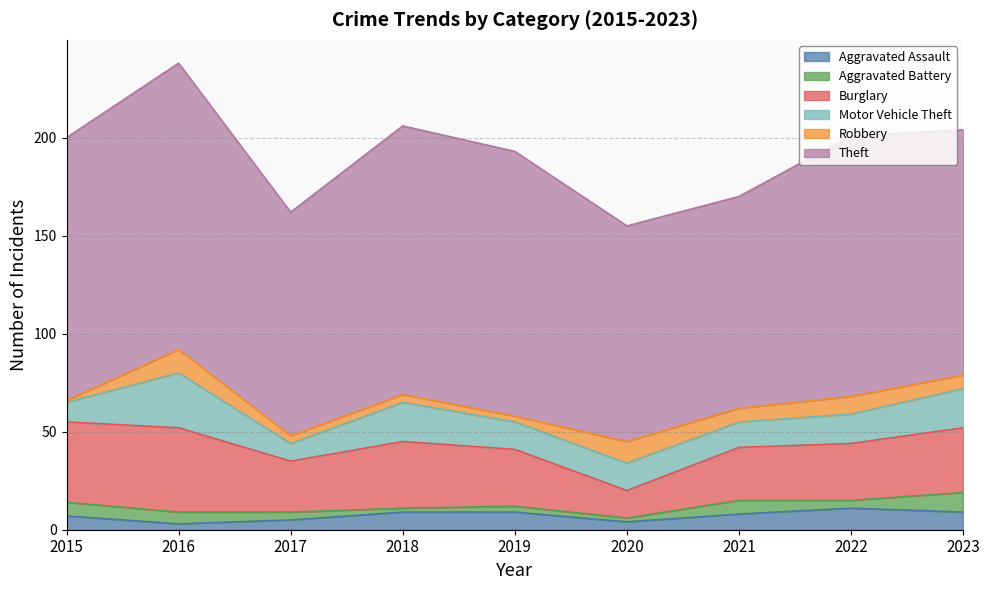

Between which two adjacent categories do Aggravated Assault and Aggravated Battery first intersect?

2016 and 2017